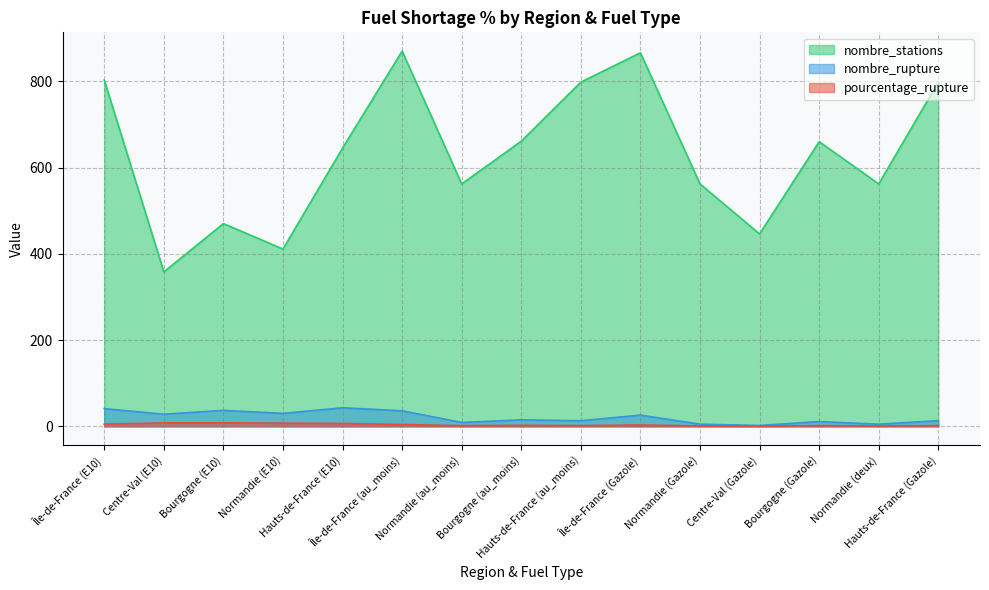

At how many categories does at least one series exceed 264?

15